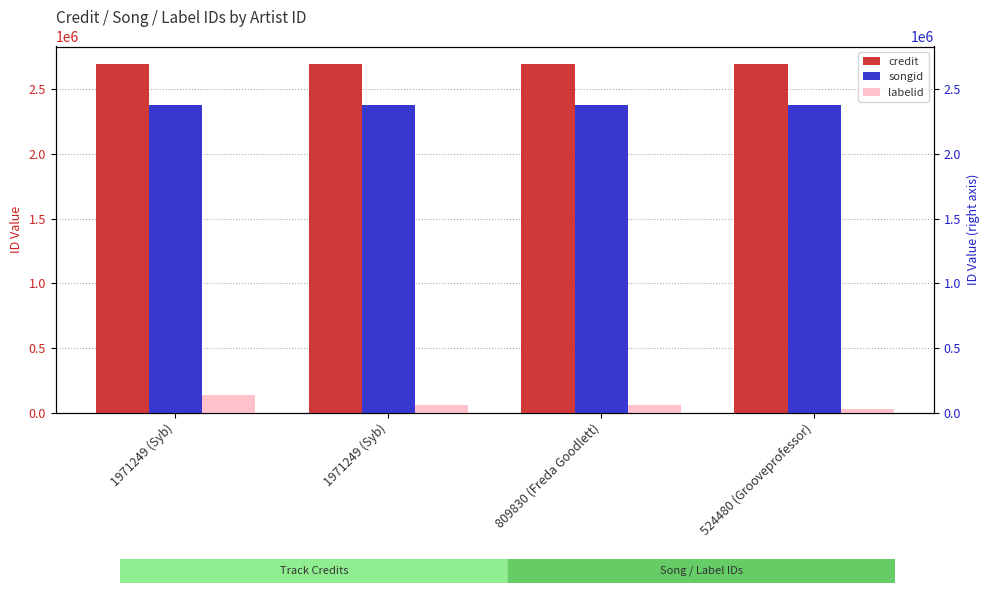

At which label does songid first exceed 2377132?

524480 (Grooveprofessor)